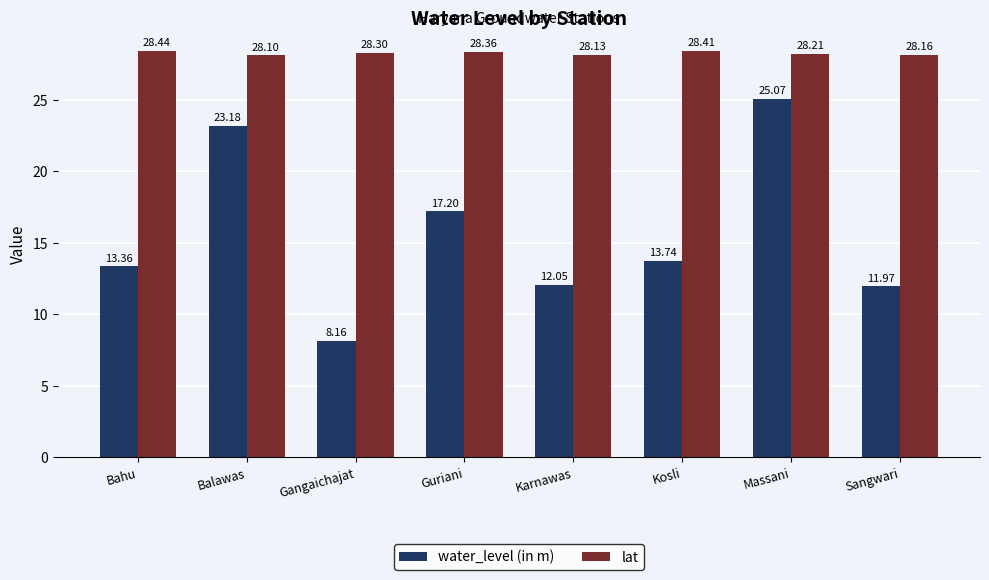

What are all the series names shown in the legend?

water_level (in m), lat